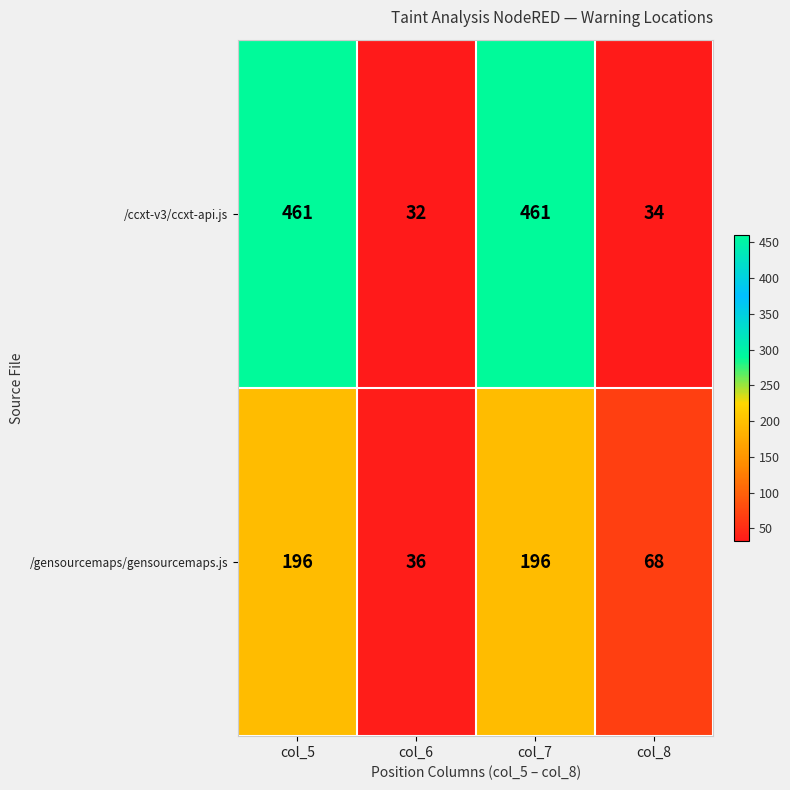

Which series has the largest total across all categories?

/ccxt-v3/ccxt-api.js